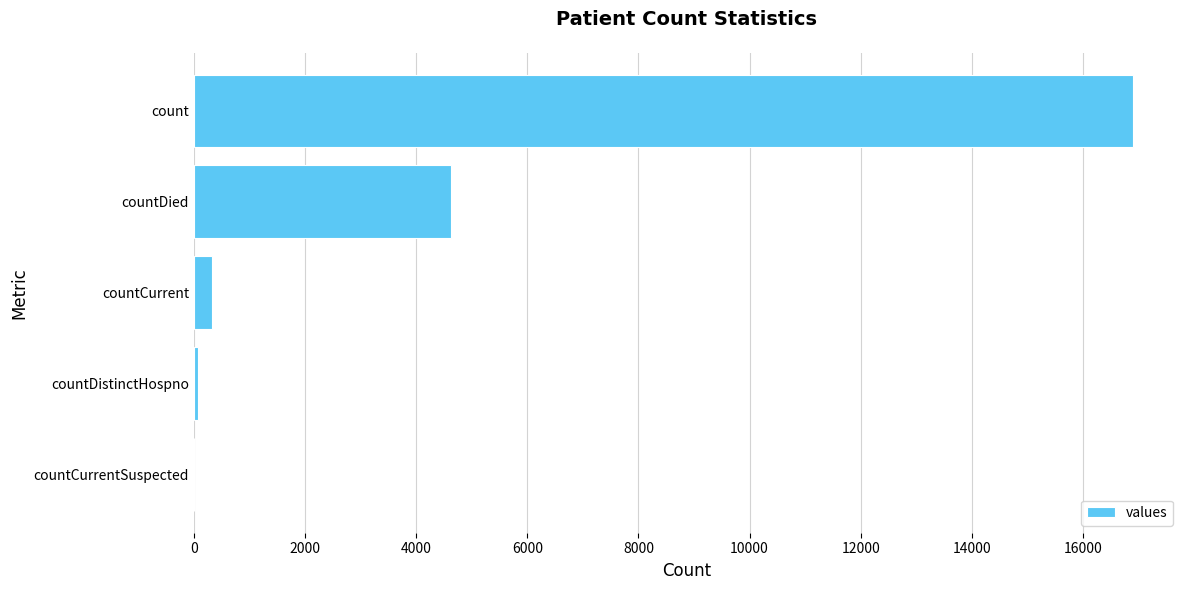

Which label corresponds to the largest value in the chart?

count